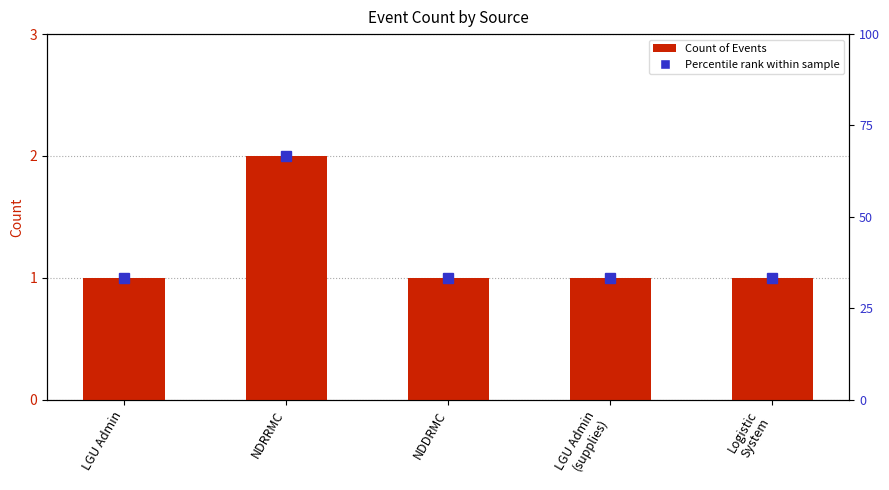

What is the maximum value shown in the chart?

2